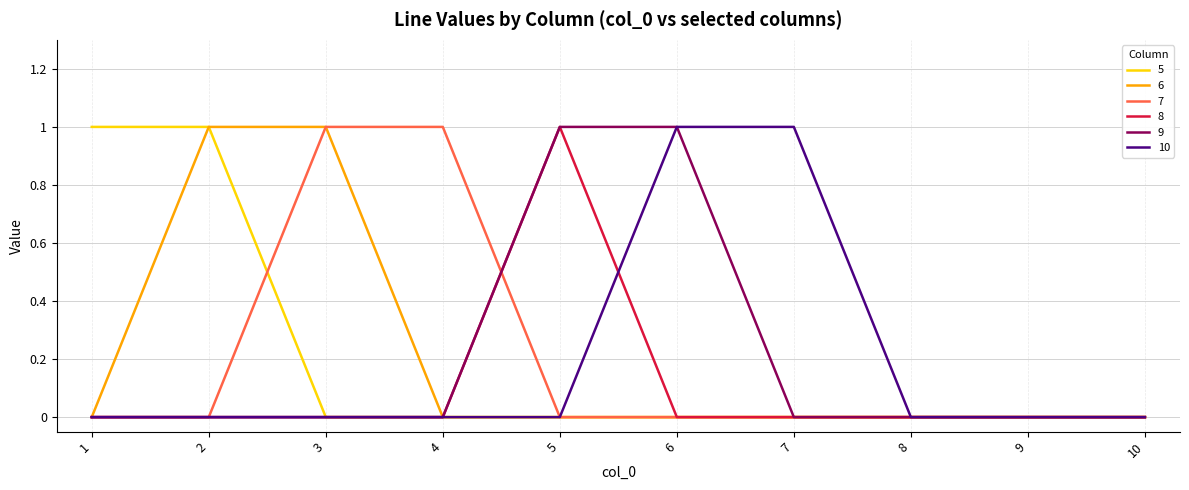

Is this an area chart (filled region under the line)?

No